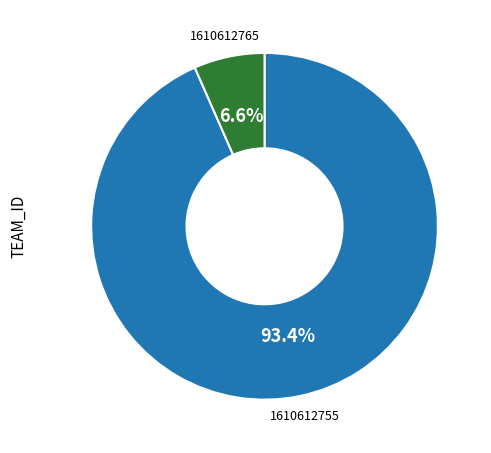

To the nearest percent, what is the combined percentage of 1610612765 and 1610612755?

100%